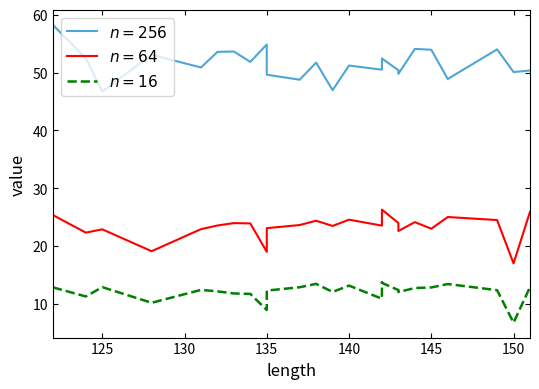

Reading left to right, what are all the values shown in this chart?

width: 58.2	52.5	46.7	53.1	50.9	53.6	53.7	51.9	54.9	49.6	48.8	51.7	47.0	51.2	50.5	50.6	52.4	50.4	49.8	54.1	54.0	48.9	54.0	50.1	50.4
depth: 25.4	22.3	22.9	19.1	22.9	23.6	24.0	23.9	19.0	23.1	23.6	24.4	23.5	24.6	23.5	24.4	26.3	24.0	22.6	24.2	23.0	25.0	24.5	17.0	25.9
crease_depth: 12.9	11.3	12.9	10.2	12.4	12.2	11.8	11.7	9.0	12.3	12.9	13.5	12.1	13.2	10.9	13.7	13.6	12.4	12.1	12.8	12.9	13.4	12.4	6.8	12.9